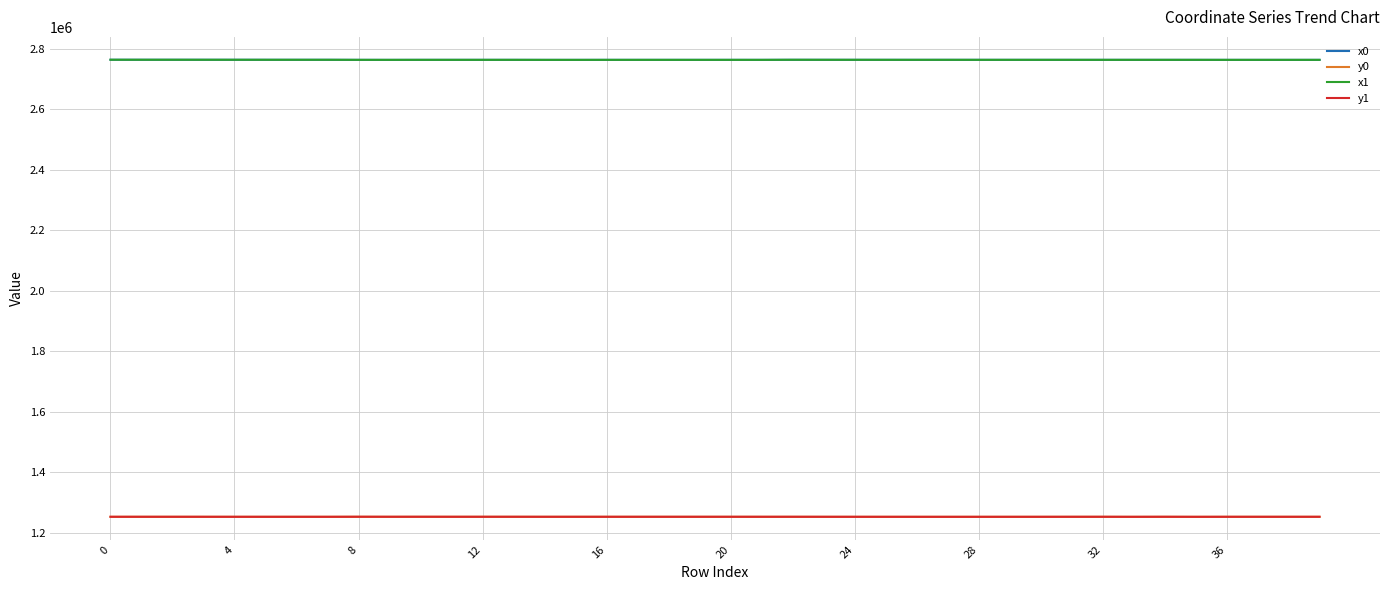

True or false: y0 and x0 intersect in this chart.

False